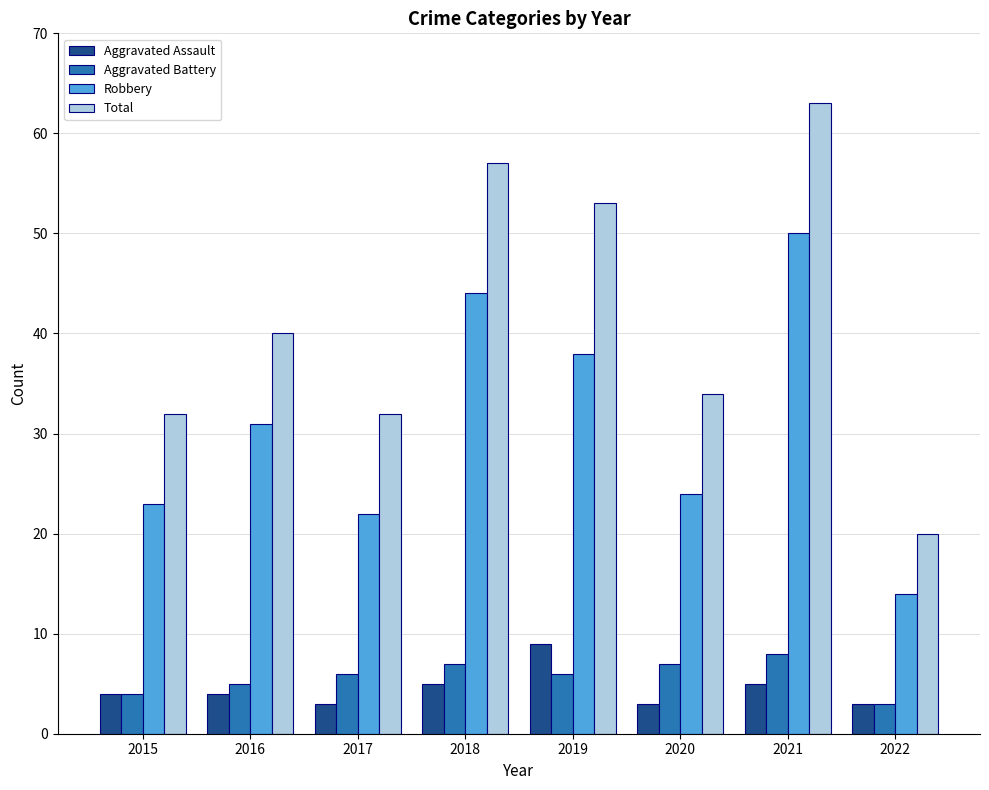

At how many categories does at least one series exceed 18?

8